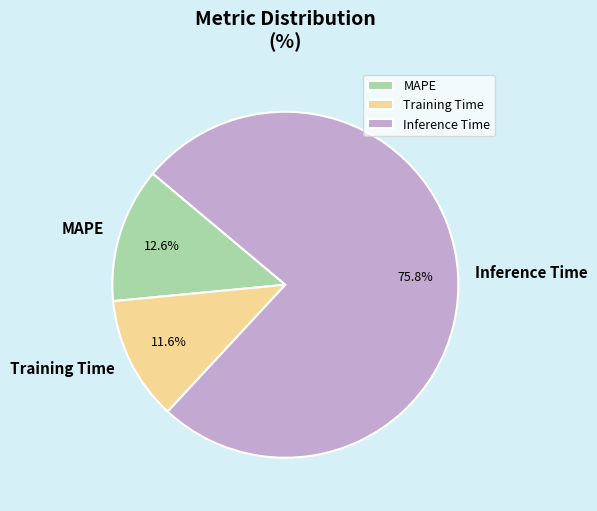

How many slices are in this pie chart?

3